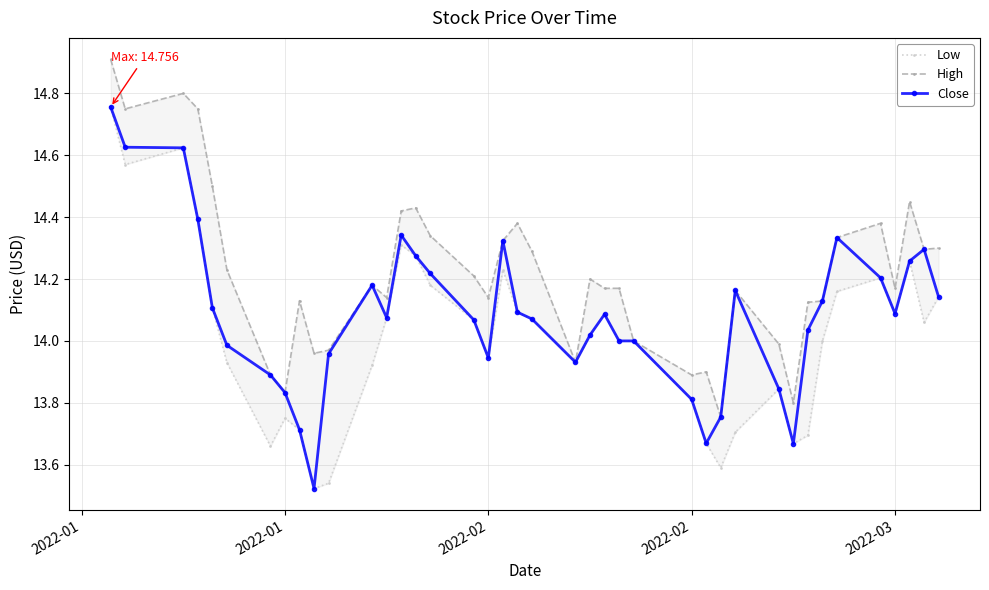

What is the average value of the Close series?

14.1